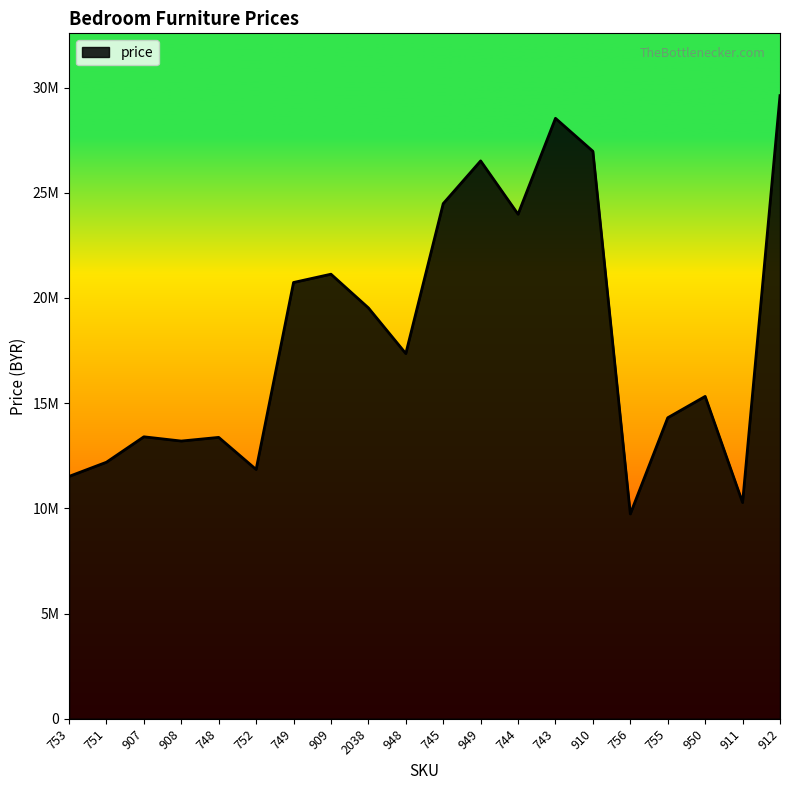

Does the chart have visible grid lines?

No